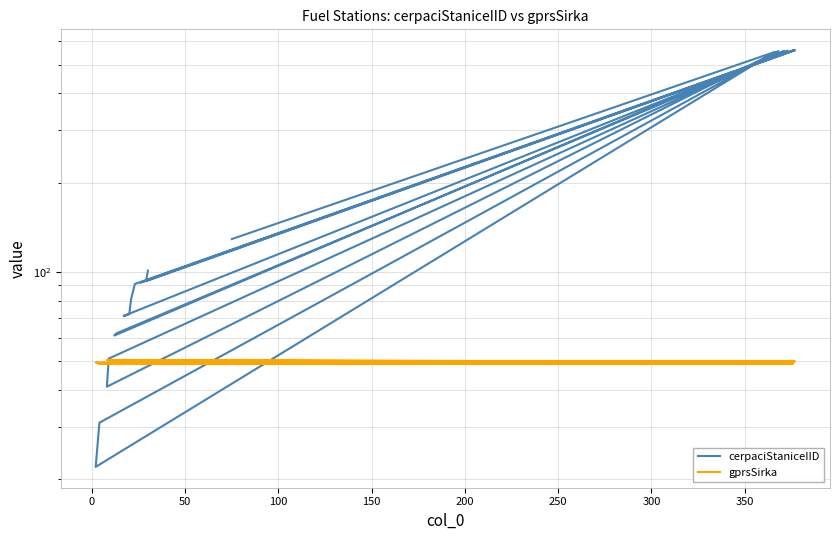

Where is the first local maximum for gprsSirka?

200